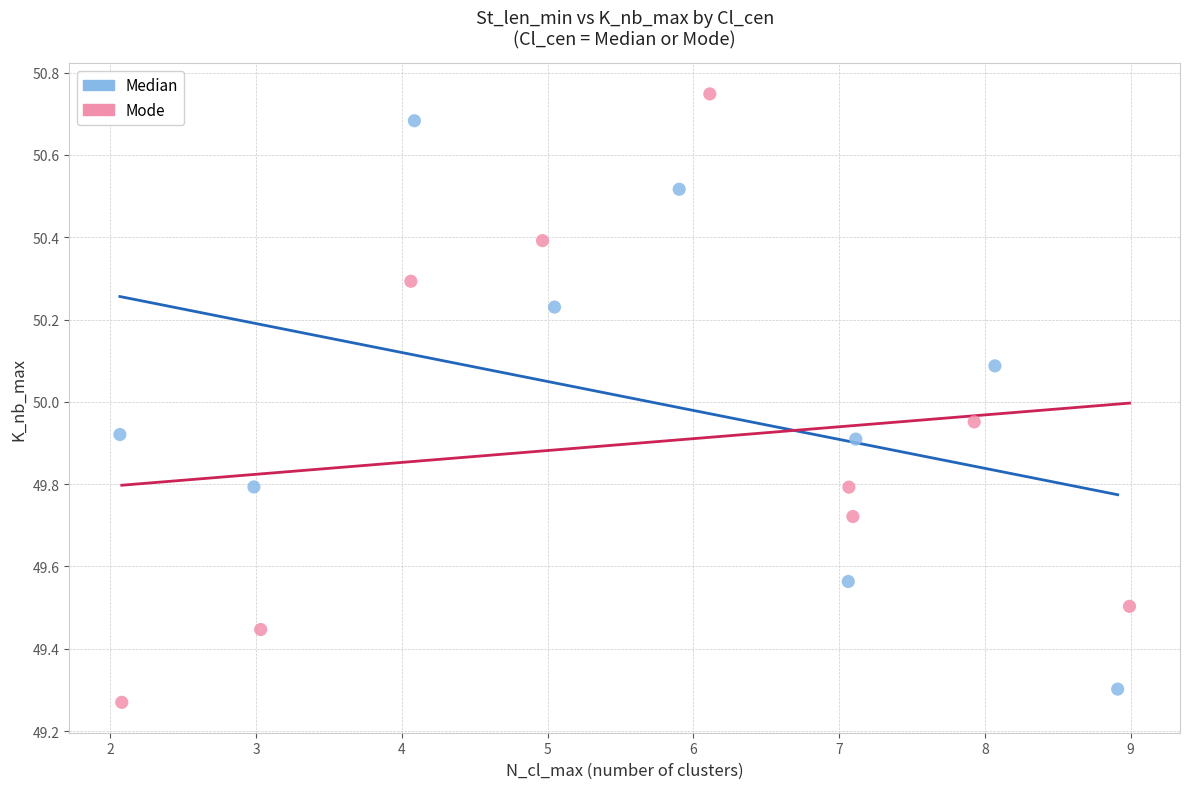

What are all the series names shown in the legend?

Median, Mode